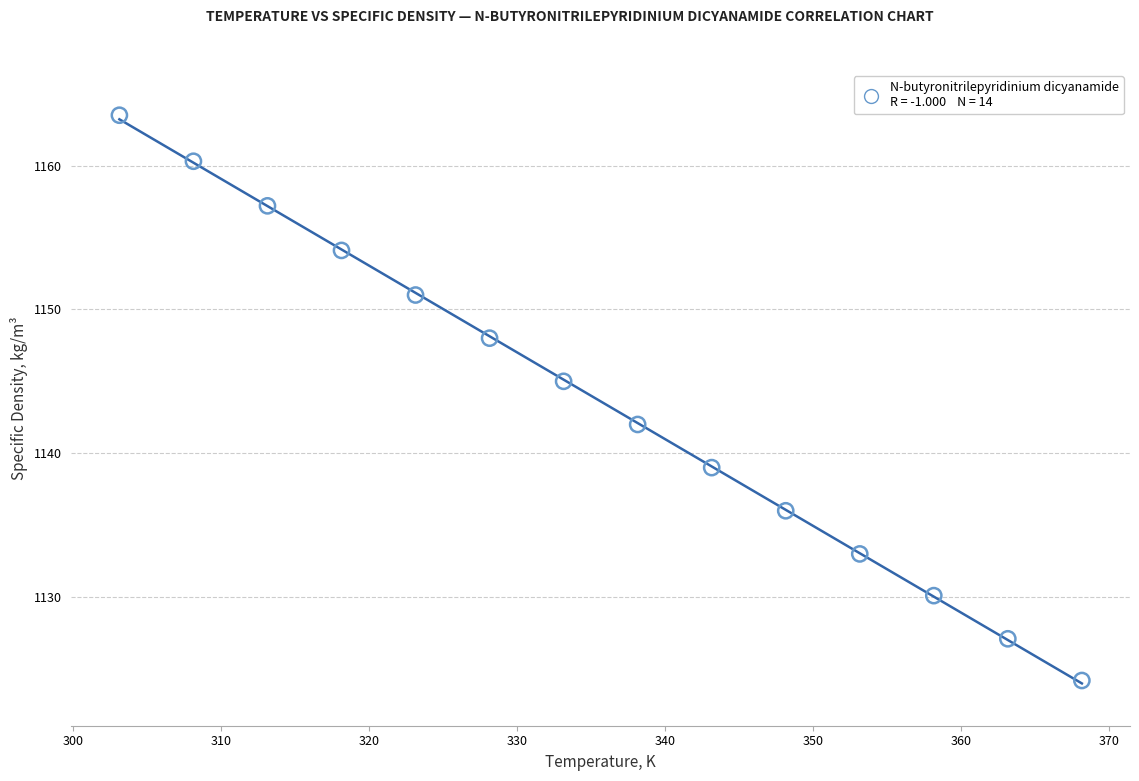

What Y value in the scatter plot is closest to 1143?

1142.0